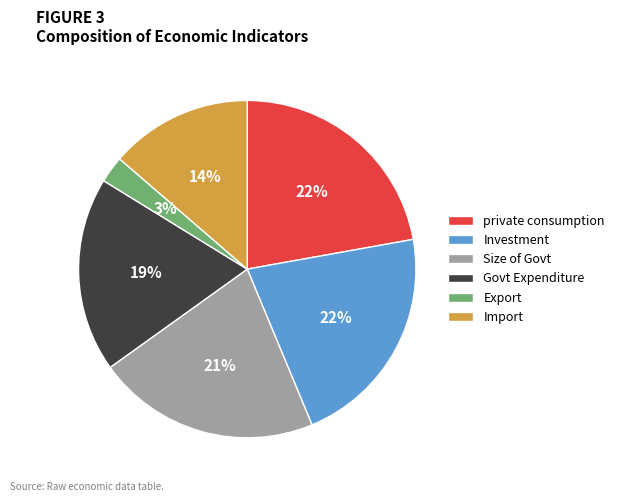

What is the smallest slice in the pie chart?

Export